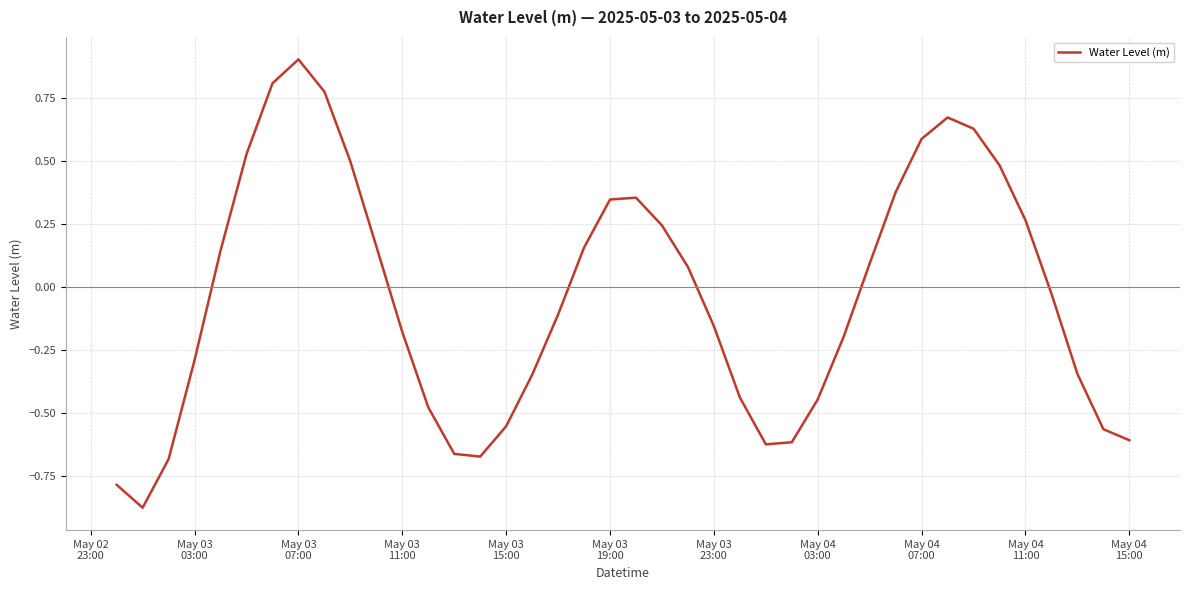

How many values are below zero?

21